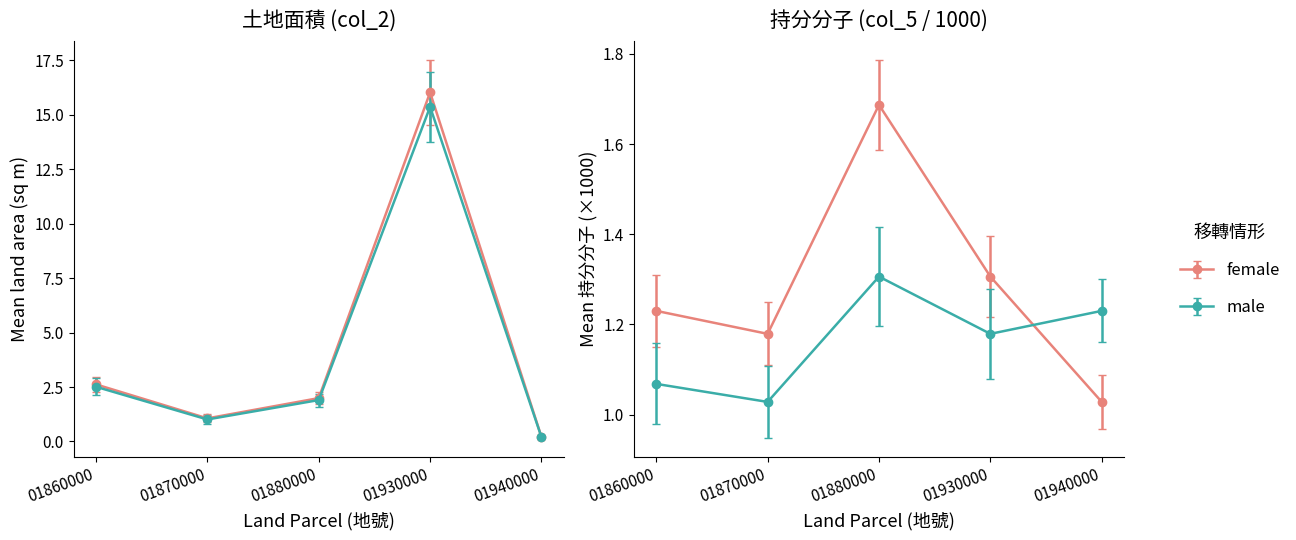

Does the chart display data point markers on the line(s)?

Yes